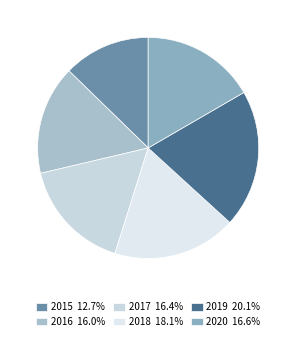

To the nearest percent, what is the difference between the largest and smallest slice percentages?

7%